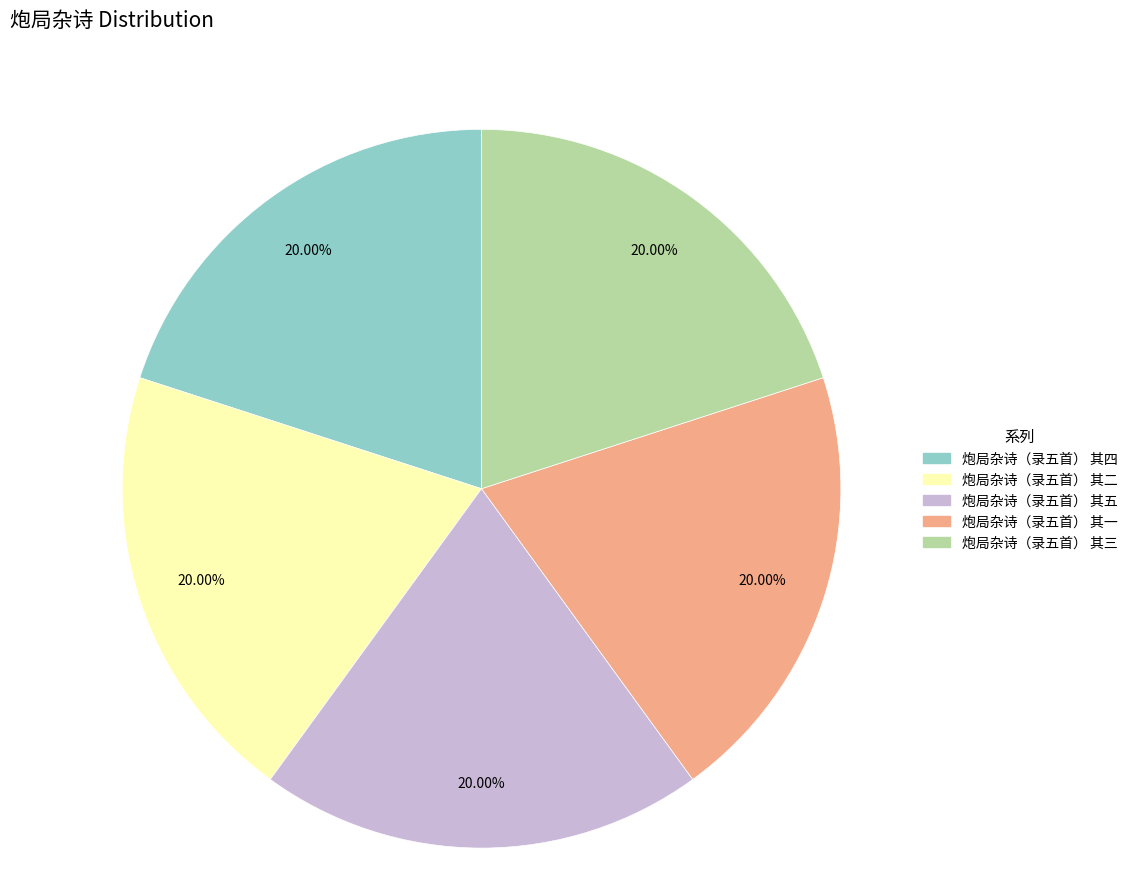

Does 炮局杂诗（录五首） 其三 account for over 50% of the chart?

No